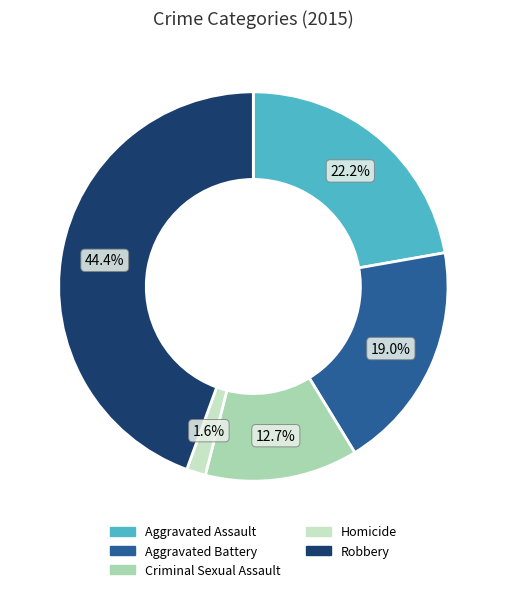

How much of the chart is everything except Aggravated Battery?

81.0%